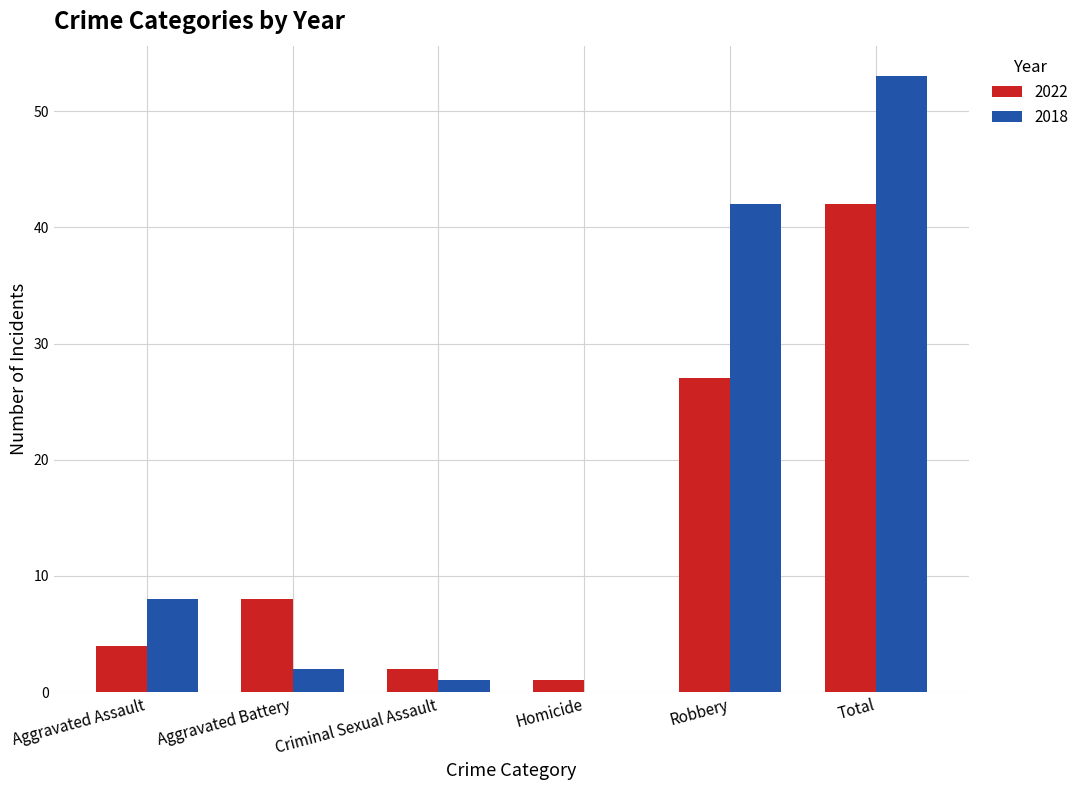

Is it true that 2018 equals 0 at Homicide?

True